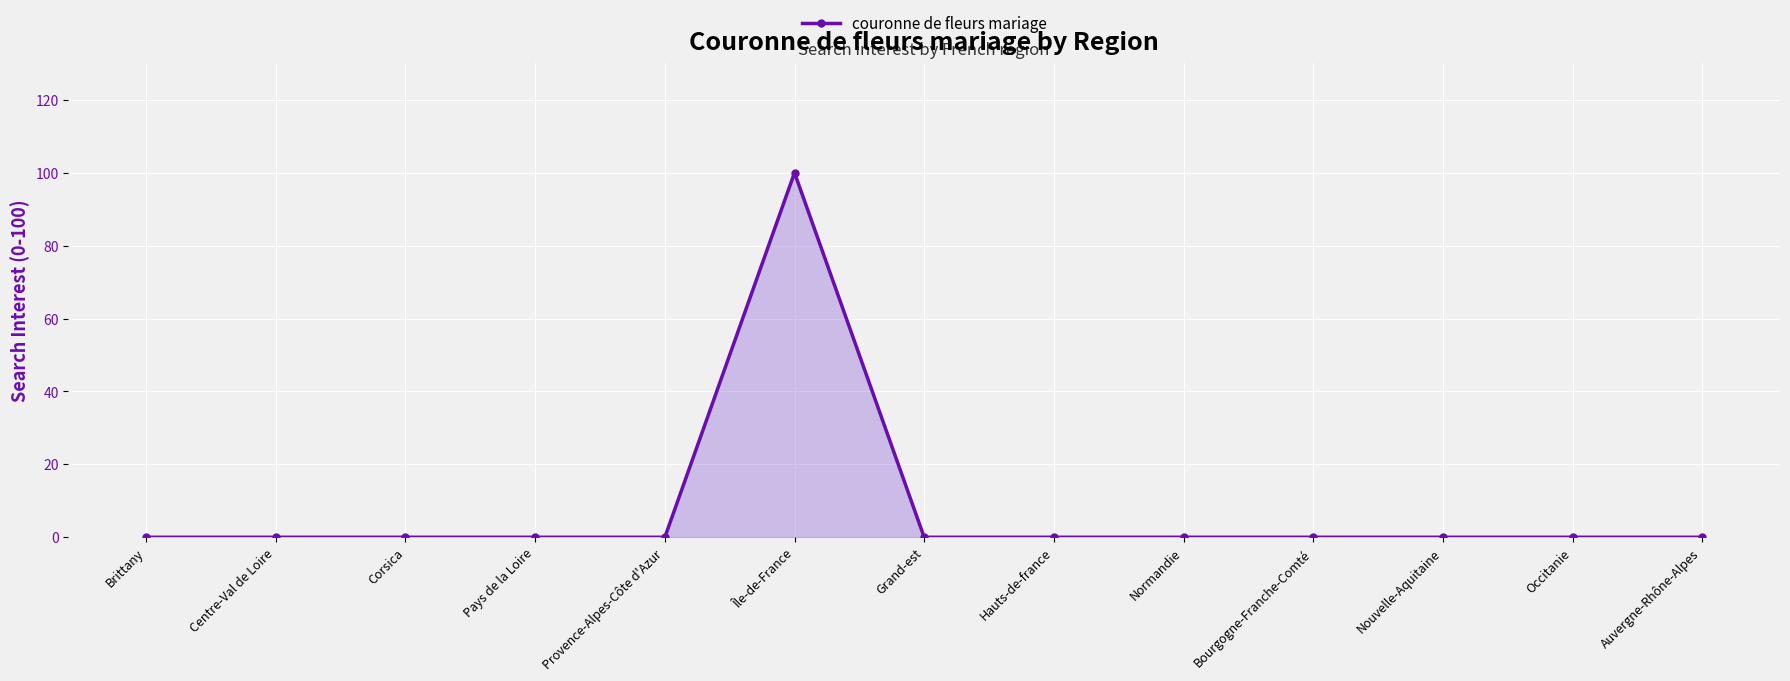

Reading left to right, transcribe all the data shown in this chart.

Brittany=0	Centre-Val de Loire=0	Corsica=0	Pays de la Loire=0	Provence-Alpes-Côte d'Azur=0	Île-de-France=100	Grand-est=0	Hauts-de-france=0	Normandie=0	Bourgogne-Franche-Comté=0	Nouvelle-Aquitaine=0	Occitanie=0	Auvergne-Rhône-Alpes=0